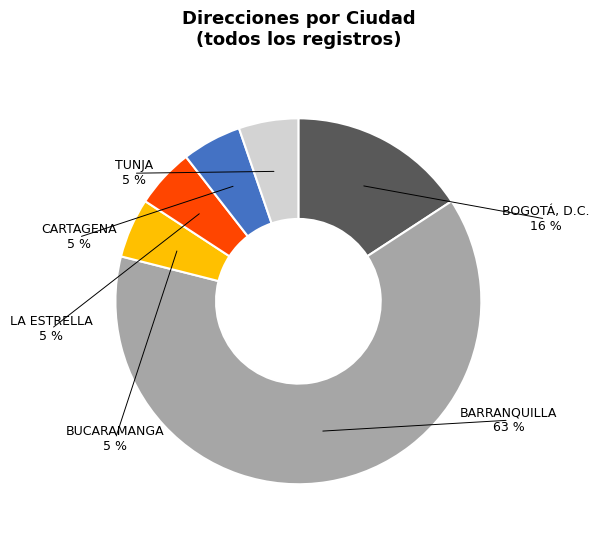

Approximately how many times larger is the value at BARRANQUILLA compared to TUNJA?

12.0